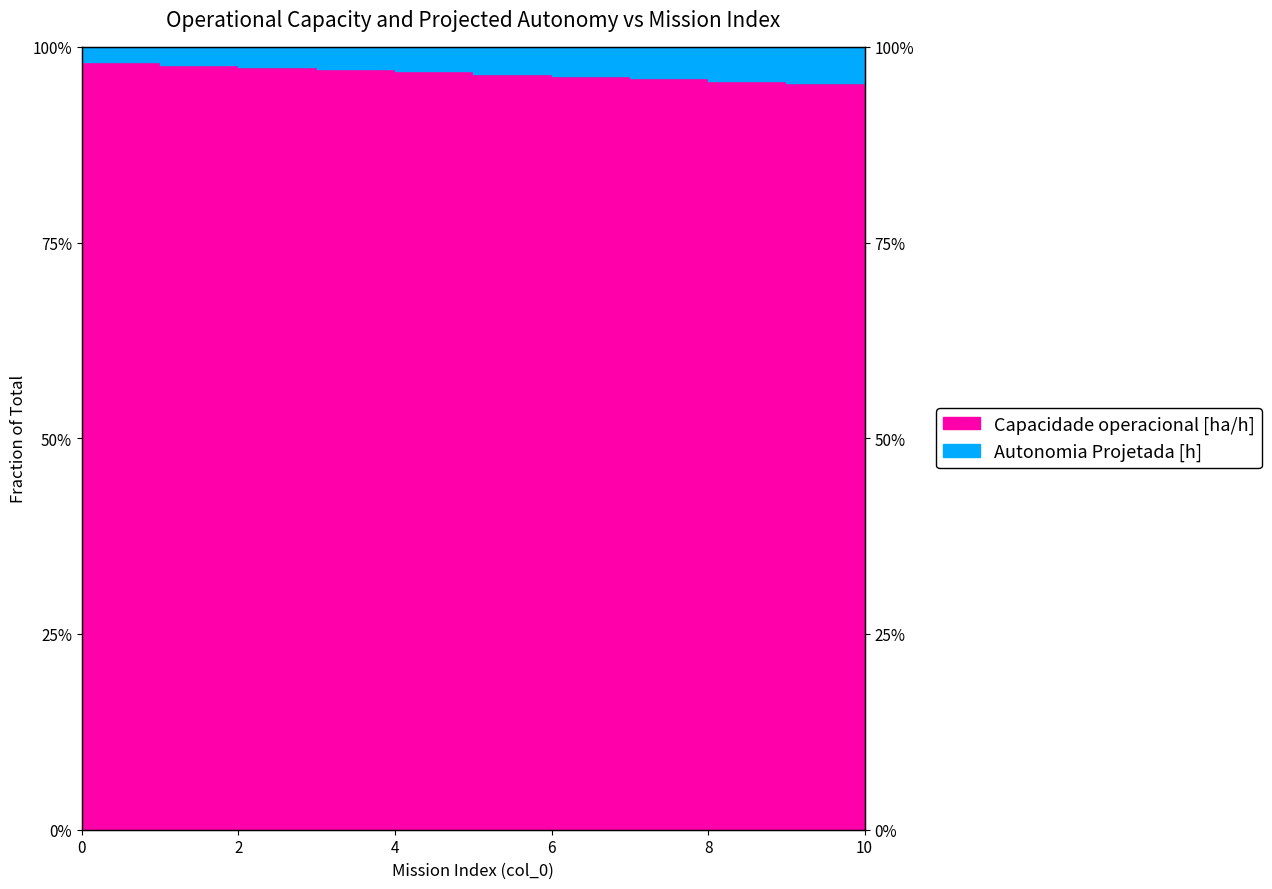

Rank the categories by value from highest to lowest.

0, 1, 2, 3, 4, 5, 6, 7, 8, 9, 10